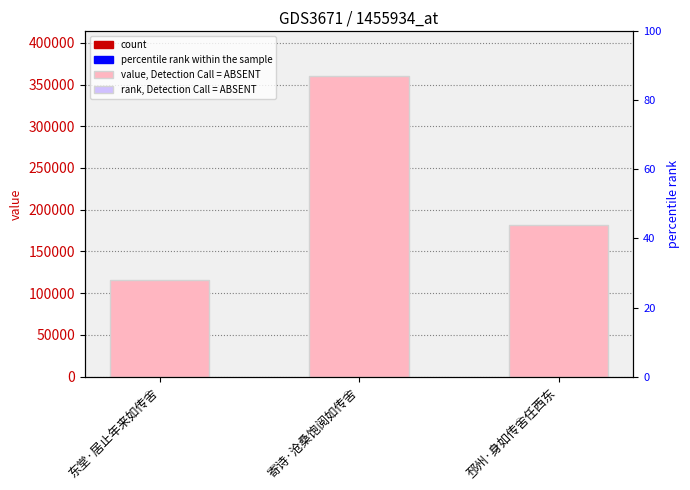

What is the difference between the maximum and minimum values?

243746